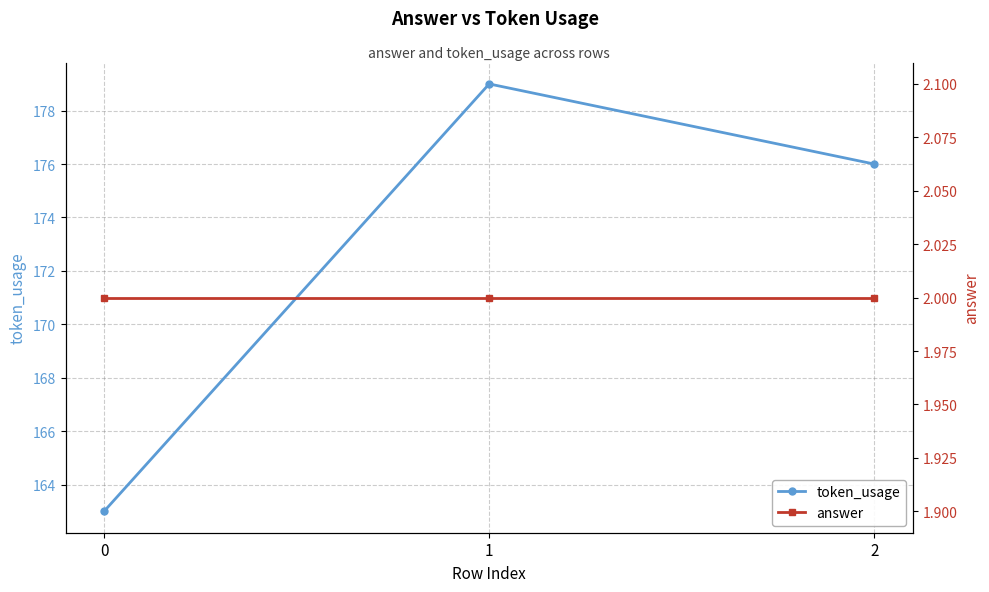

Reading left to right, extract all data points from this chart.

token_usage: 163	179	176
answer: 2	2	2